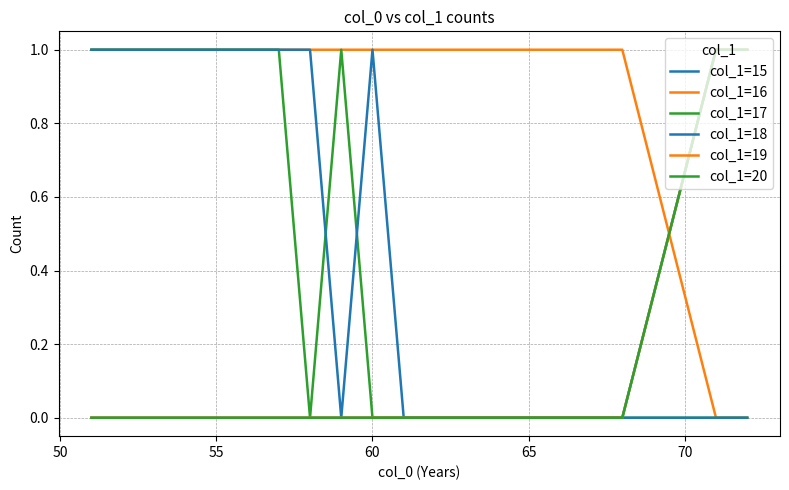

Does the chart display data point markers on the line(s)?

No